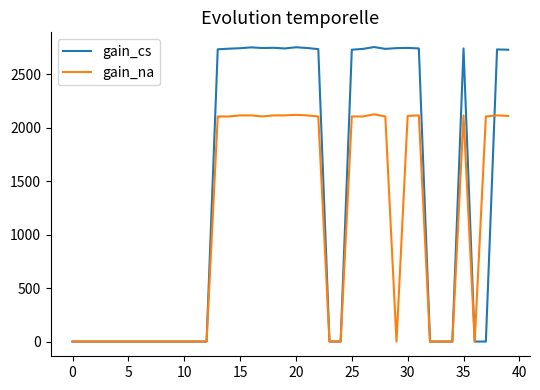

Rank the series by their average value, from highest to lowest.

gain_cs, gain_na